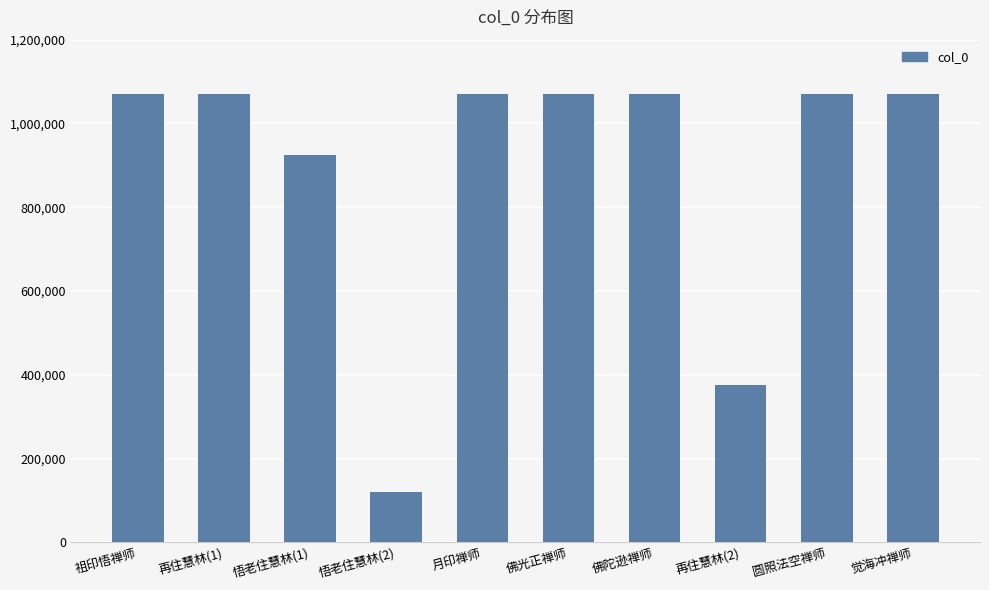

Where is the data nearest to the value 594348?

再住慧林(2)